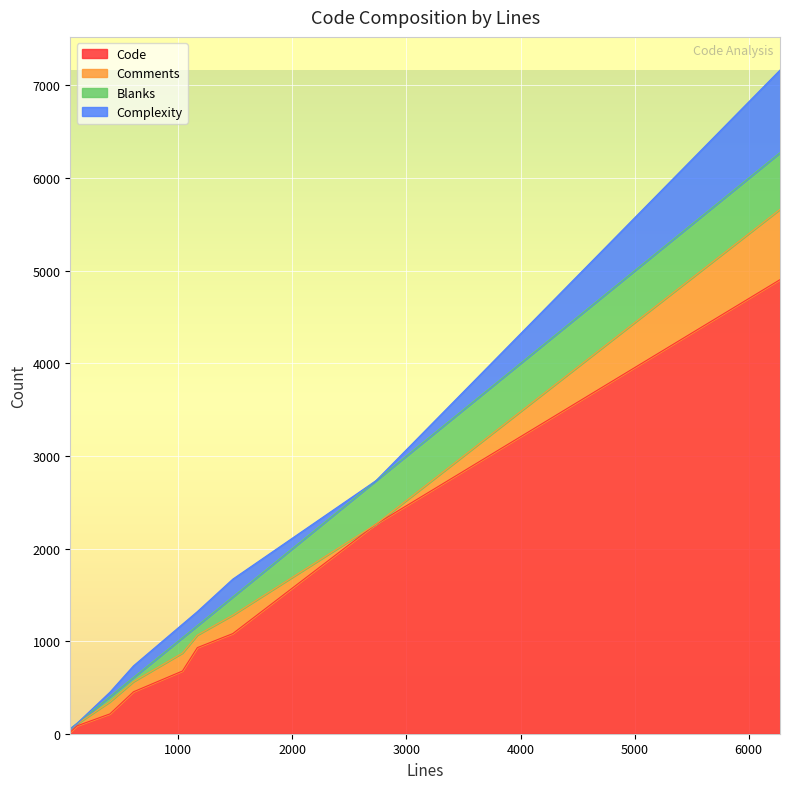

True or false: Code and Complexity intersect in this chart.

False